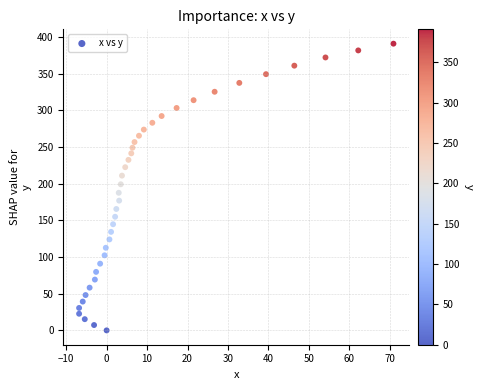

What is the range of X values (max minus min)?

77.7